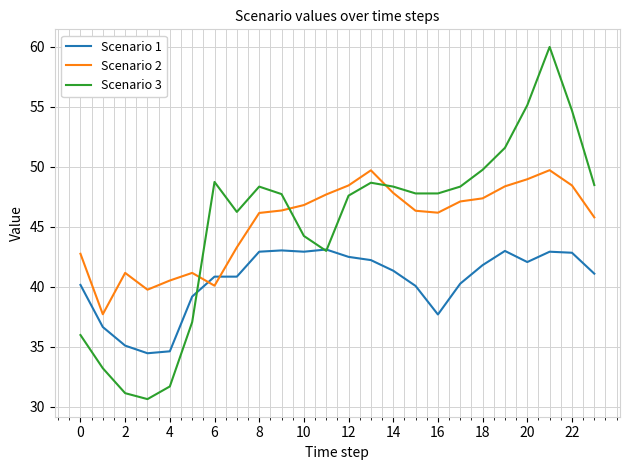

Which series has the largest range (max minus min)?

Scenario 3